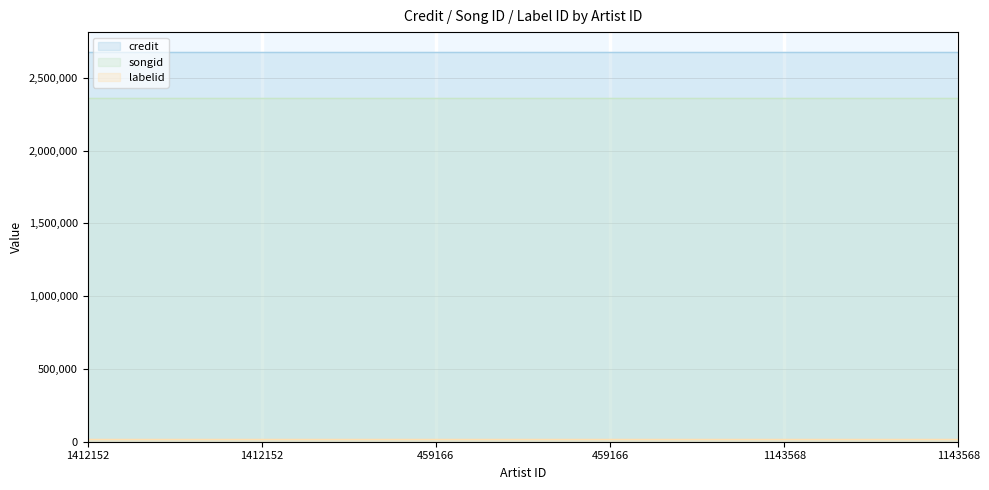

At how many categories does at least one series exceed 1574292?

6